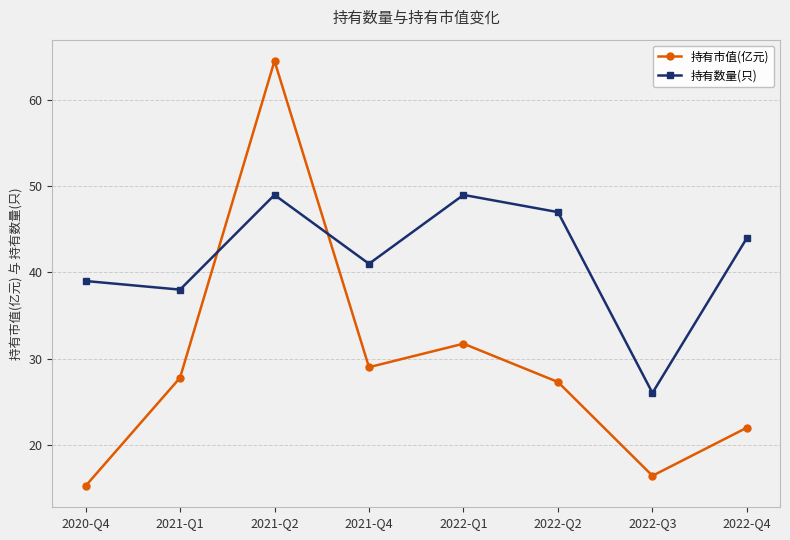

How many data points in 持有数量(只) are less than 44?

4